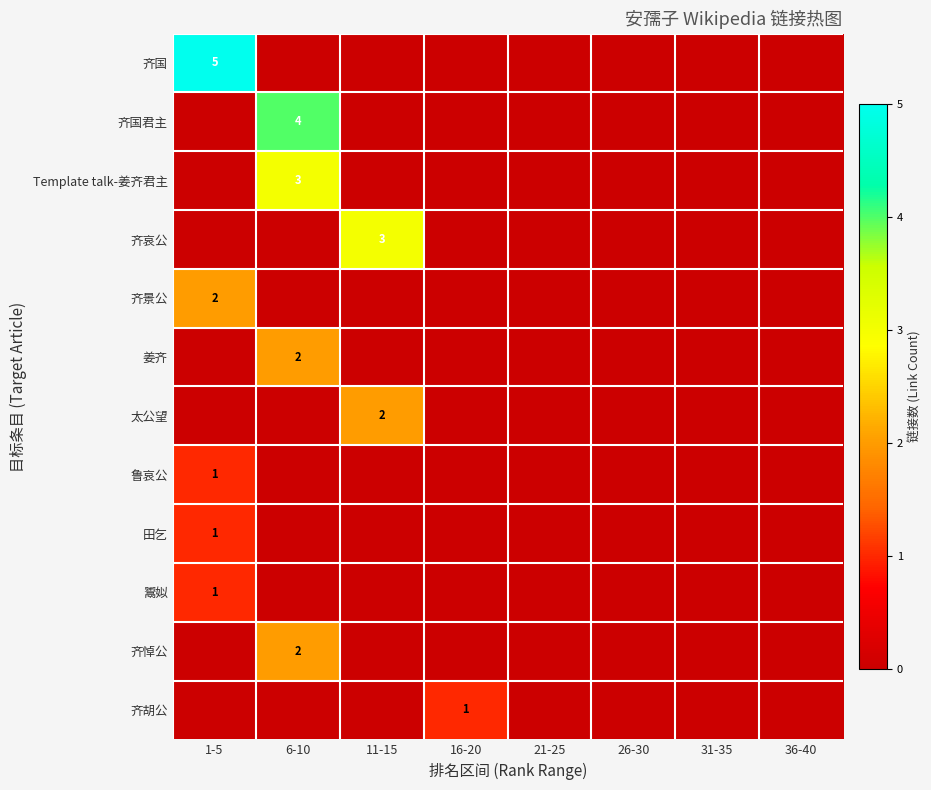

The value of 鬻姒 at 6-10 is 0. True or false?

True